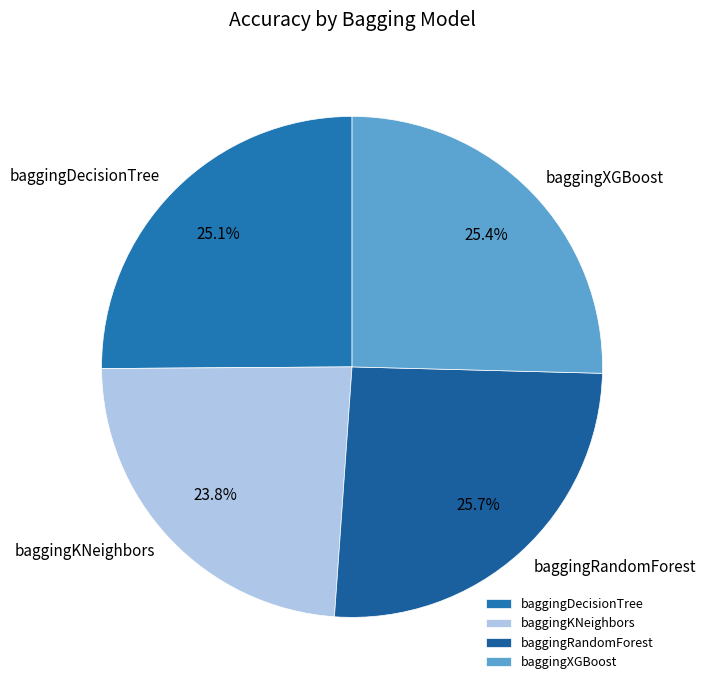

How many slices are in this pie chart?

4